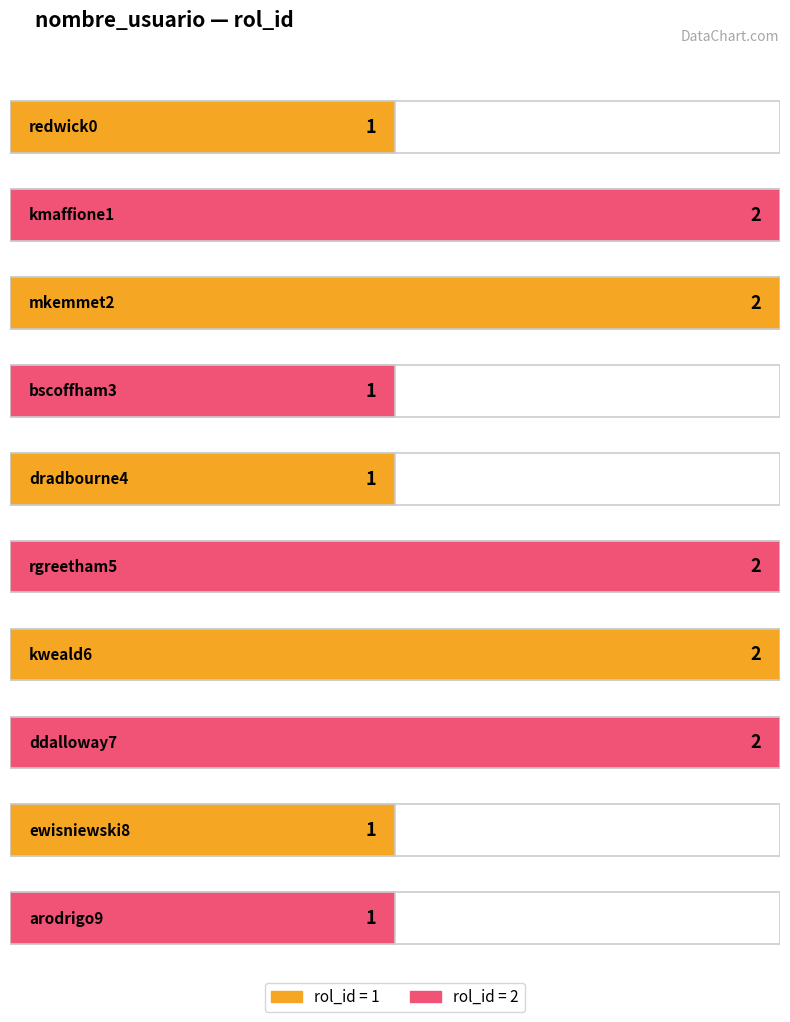

How many bars are there in total?

10